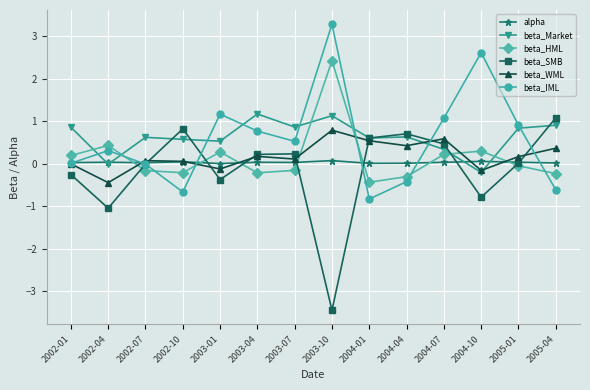

At which category does the chart reach its peak across all series?

2003-10